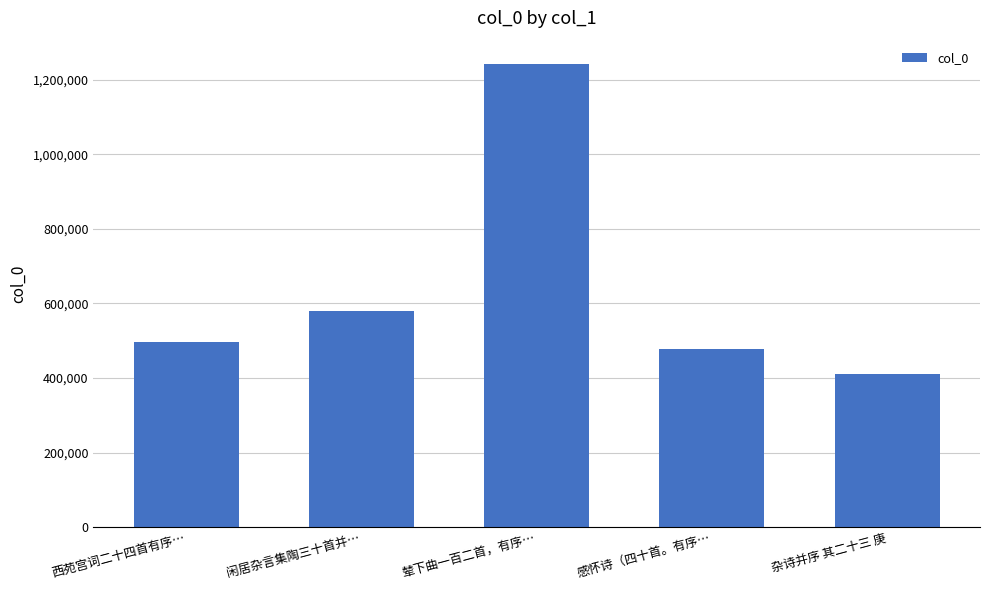

True or false: the data shows 580258 at 闲居杂言集陶三十首并….

True